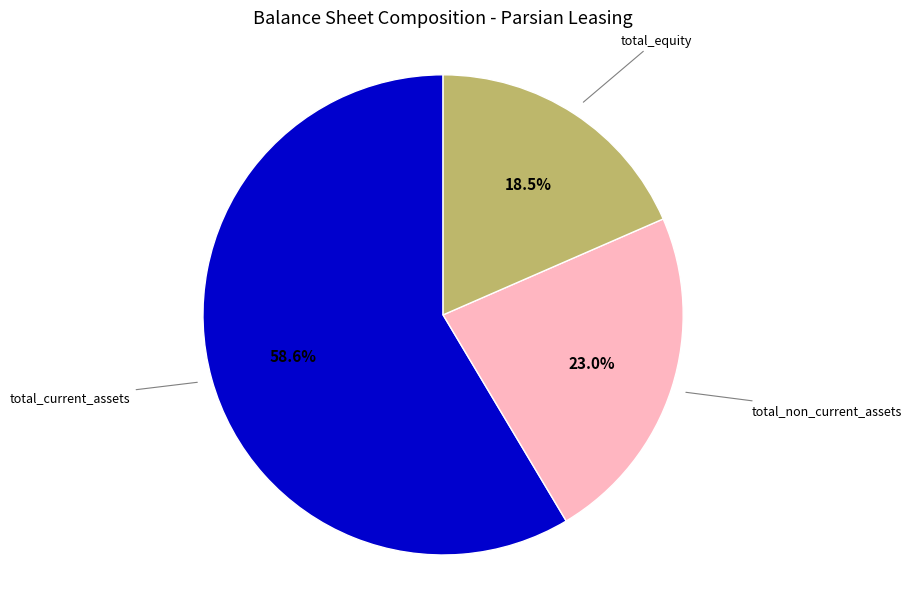

Does any single category account for the majority?

Yes